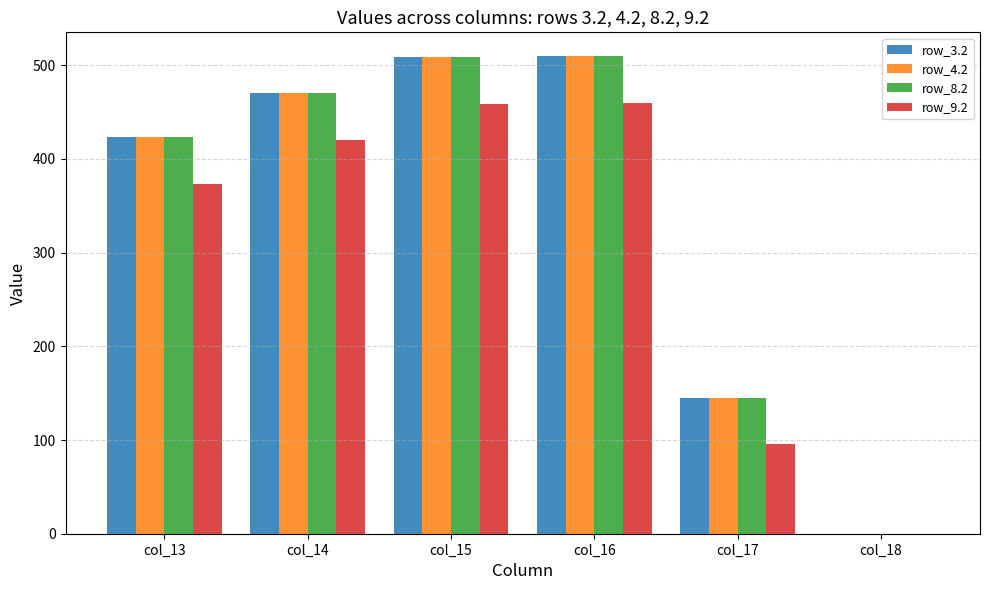

At which label is row_8.2 closest to 254?

col_17